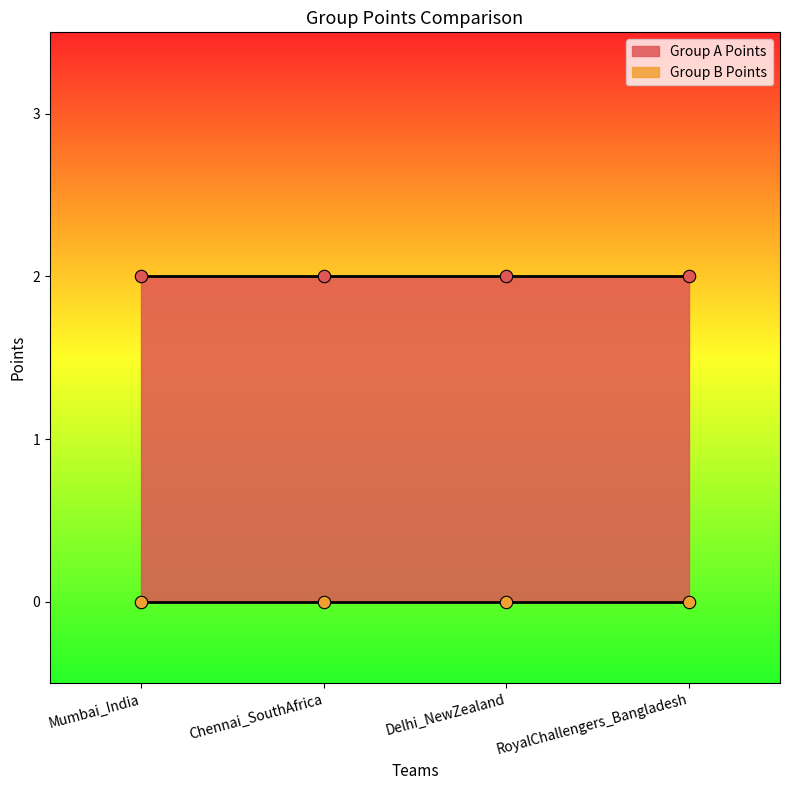

Which series contains the highest Y value?

Group A Points